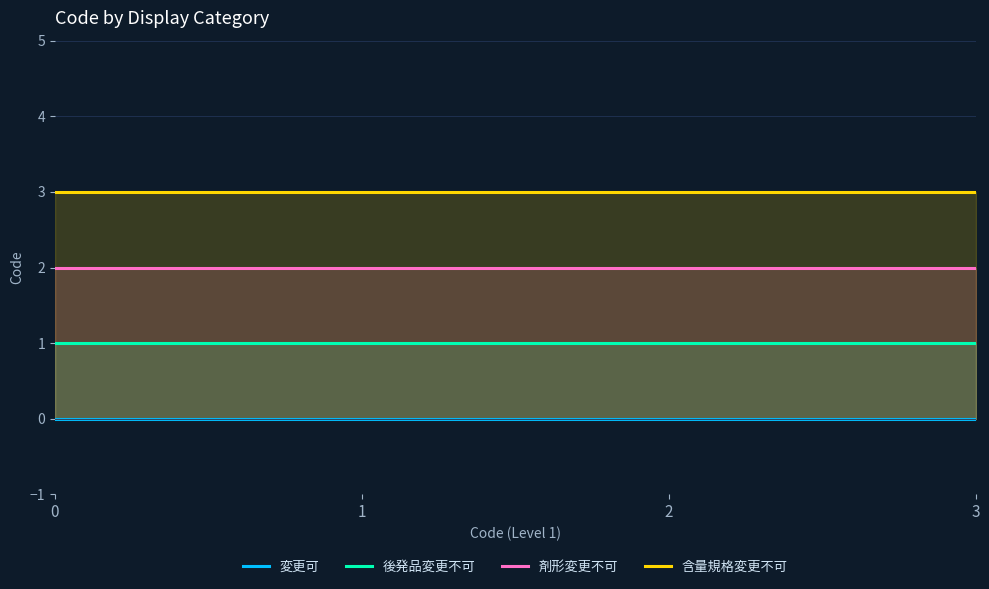

True or false: 剤形変更不可 and 含量規格変更不可 intersect in this chart.

False